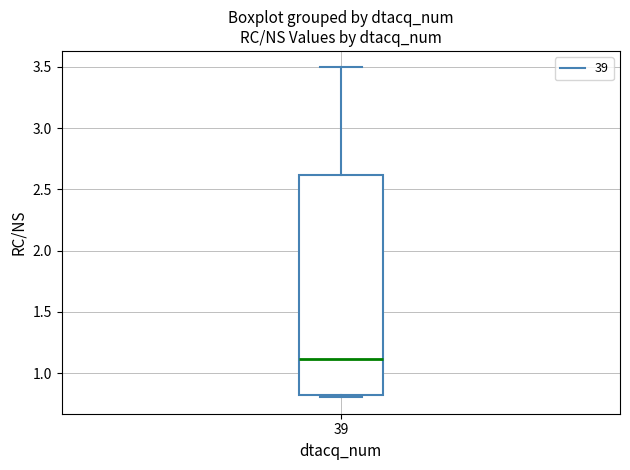

Transcribe this box plot: give where the median line is, the range the box spans, and where the two whiskers end, as read against the y-axis. The values are not printed on the chart, so give them approximately, as read against the axis.

median 1.1, box 0.8 to 2.6, whiskers 0.8 (just below the box's lower edge) to 3.5